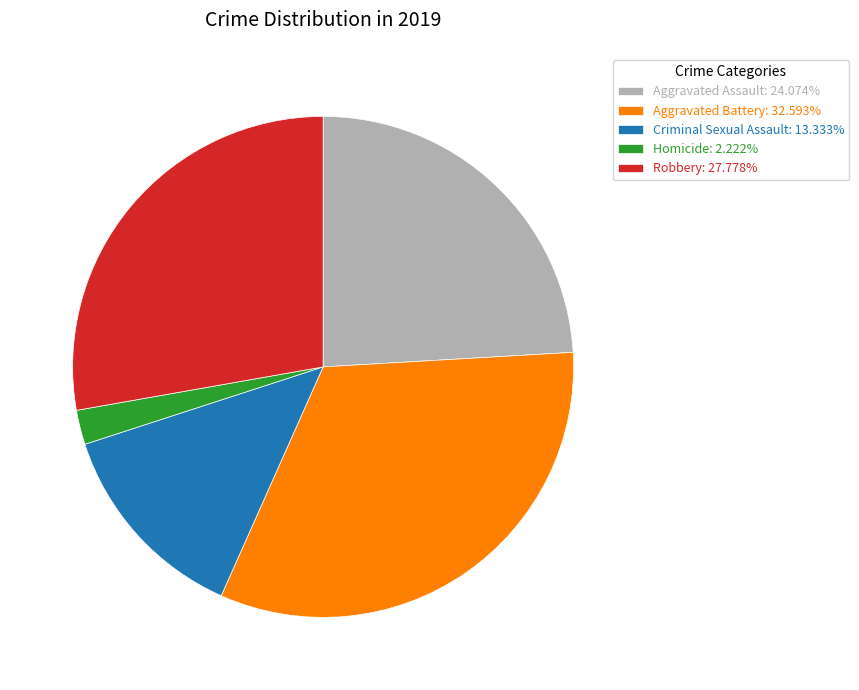

Count the number of slices in the pie.

5